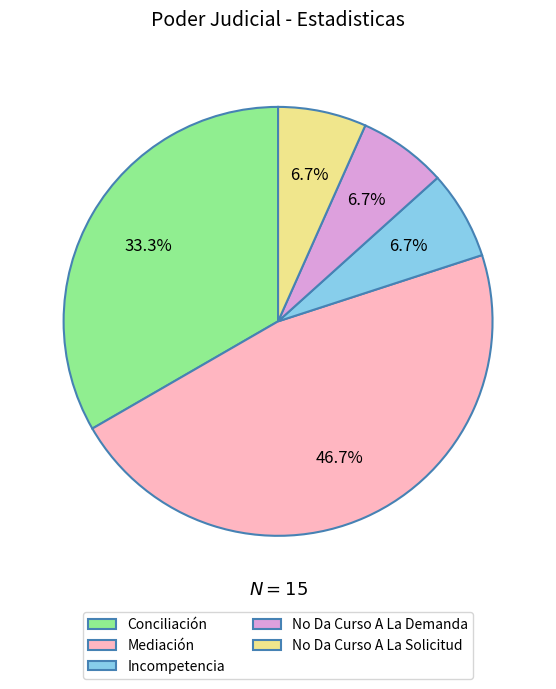

The Mediación slice represents 47% of the pie. True or false?

True